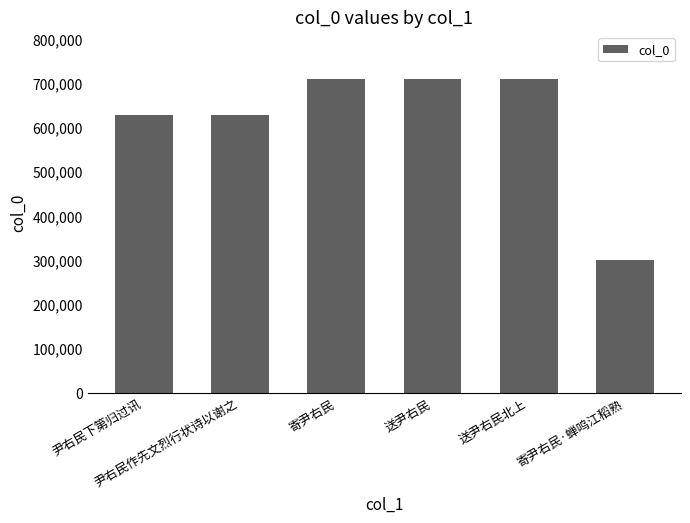

What is the sum of all values?

3685298